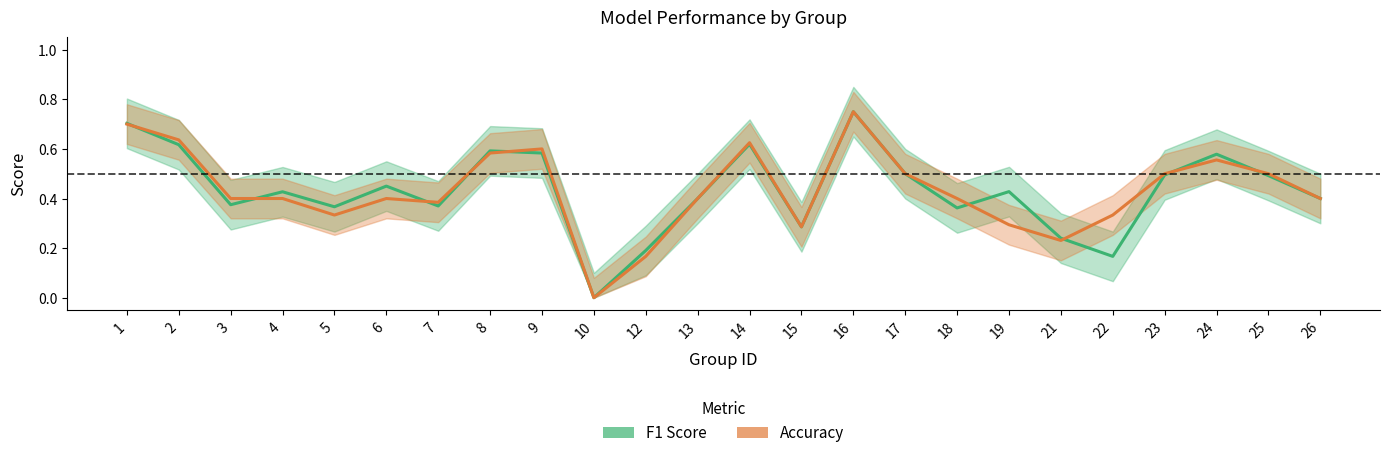

Where is the first local maximum for f1?

4